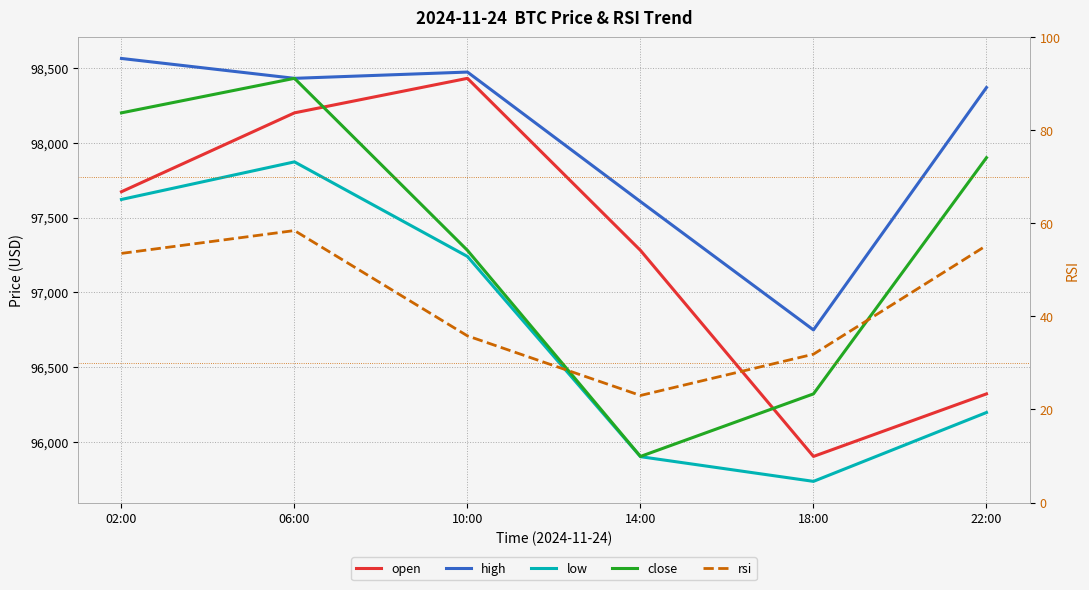

How many interior local peaks does the open series have?

1